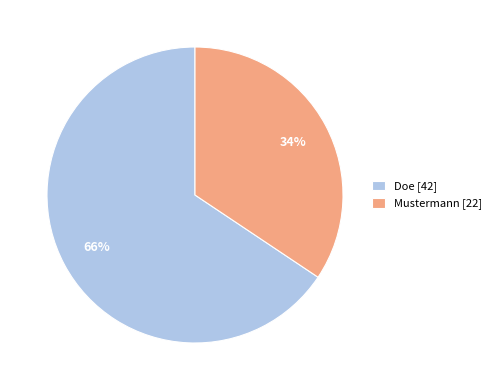

How many segments does this pie chart have?

2